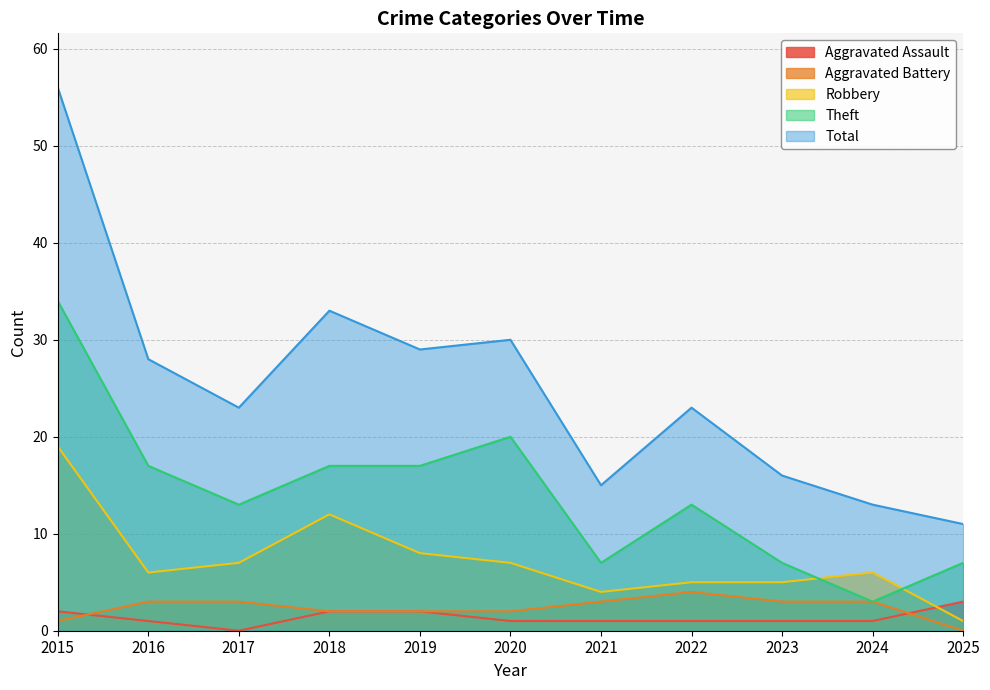

True or false: Aggravated Battery and Theft cross at least once.

False